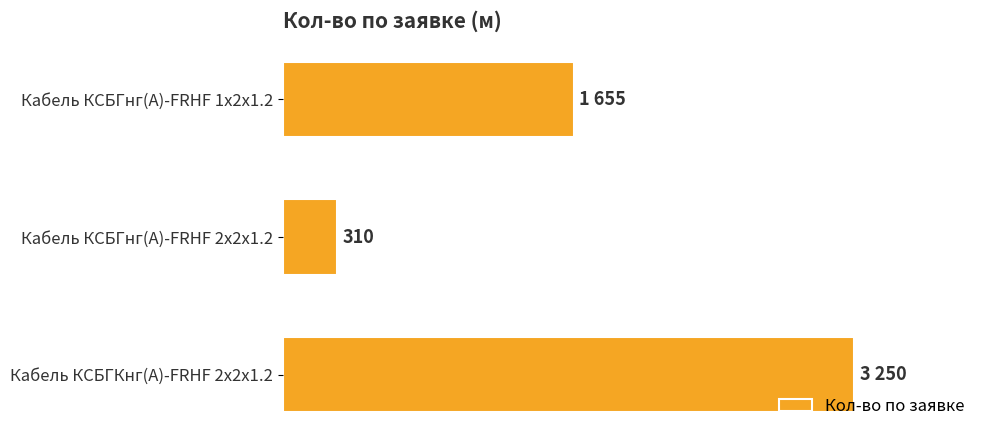

Which category has the lowest value across all series?

Кабель КСБГнг(А)-FRHF 2x2x1.2